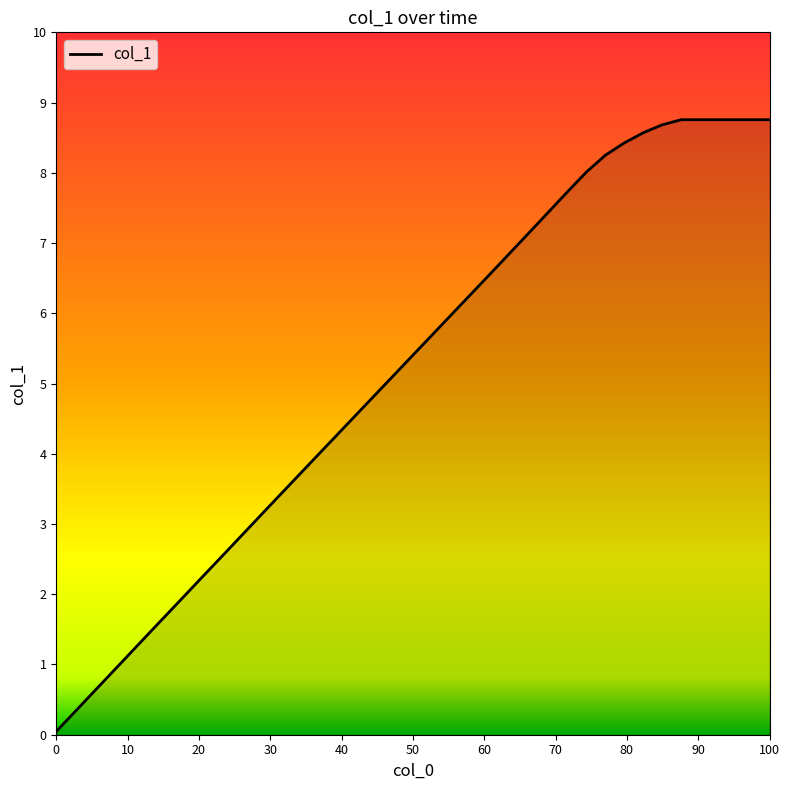

What is the maximum value shown in the chart?

8.8